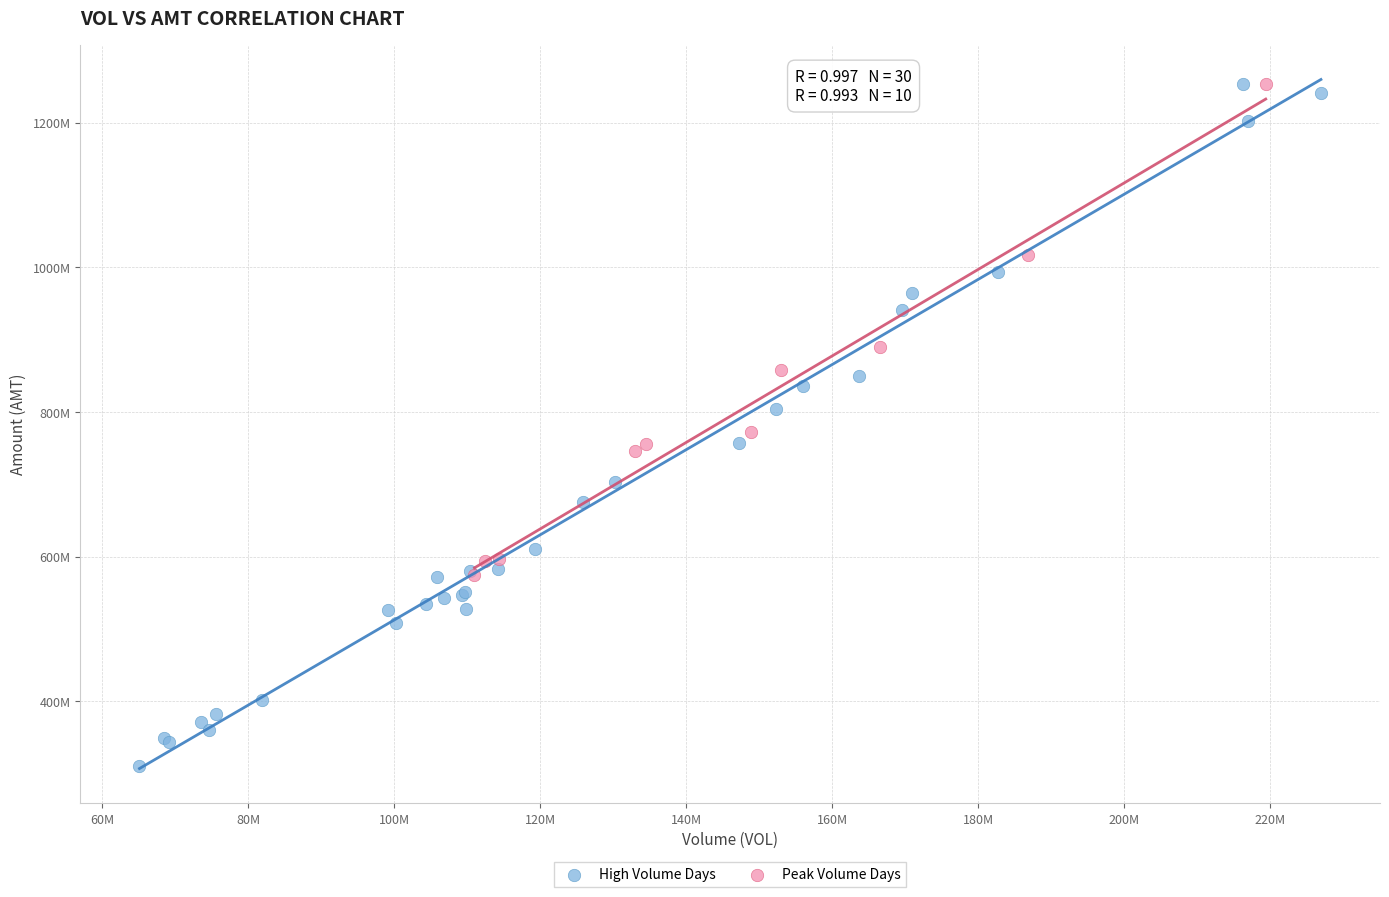

Which series reaches the minimum Y coordinate?

High Volume Days